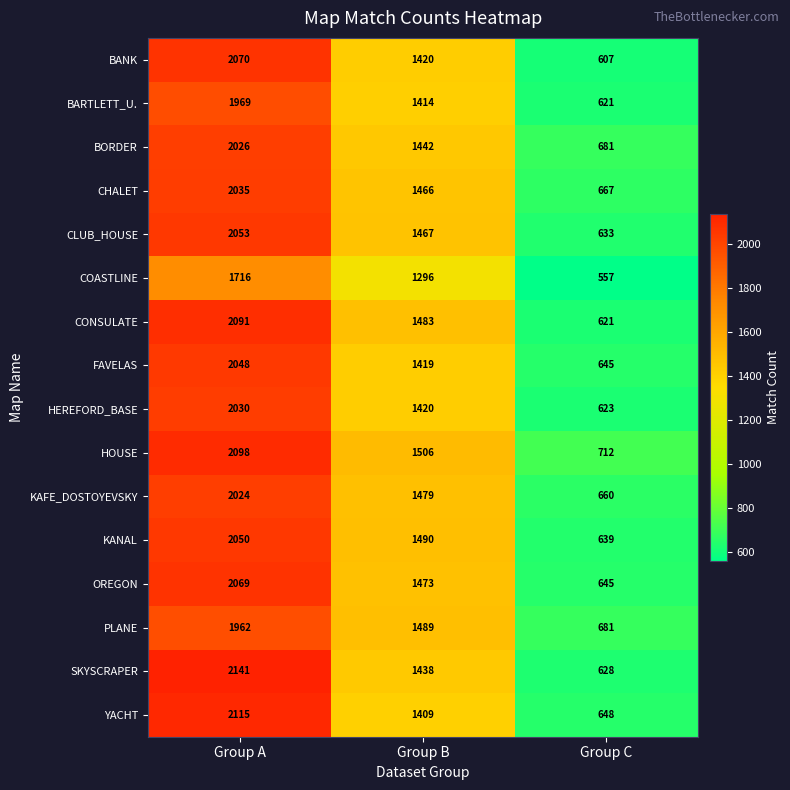

Is it true that HEREFORD_BASE equals 692 at Group B?

False